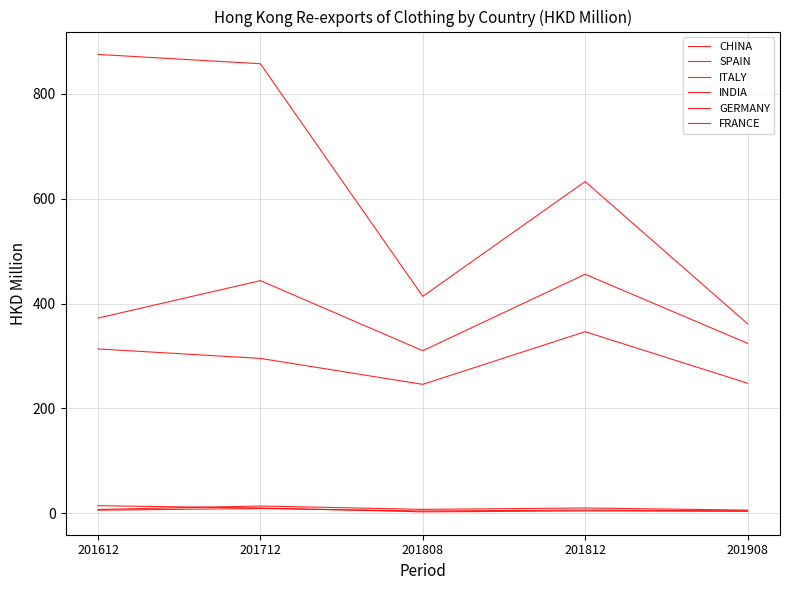

How many lines are shown in the chart?

6